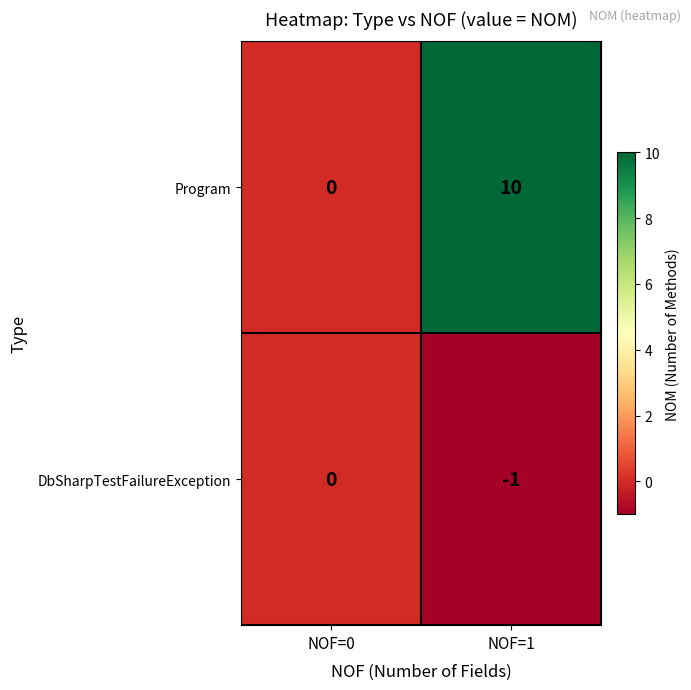

What is the sum of the Program values at NOF=0 and NOF=1?

10